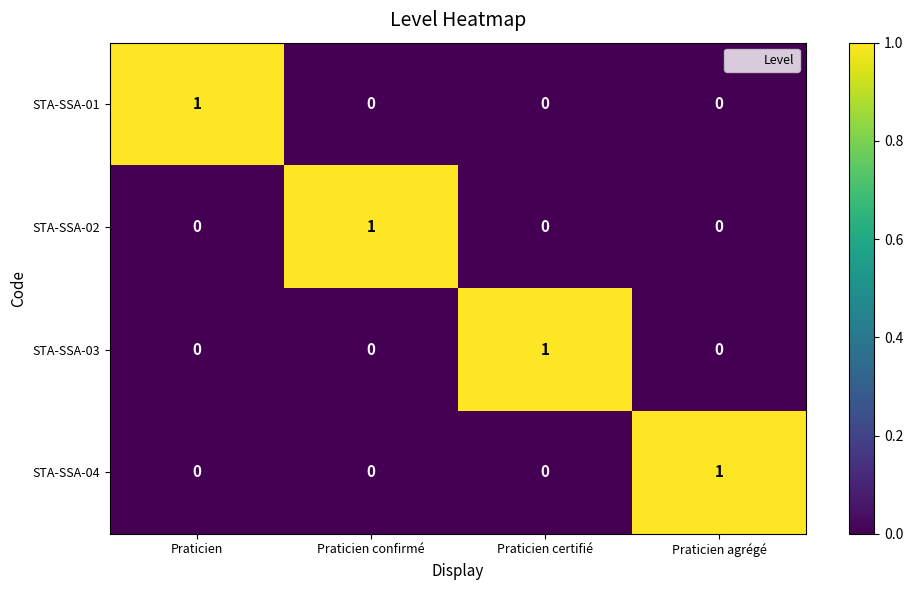

How many STA-SSA-01 values are between 0 and 1?

4